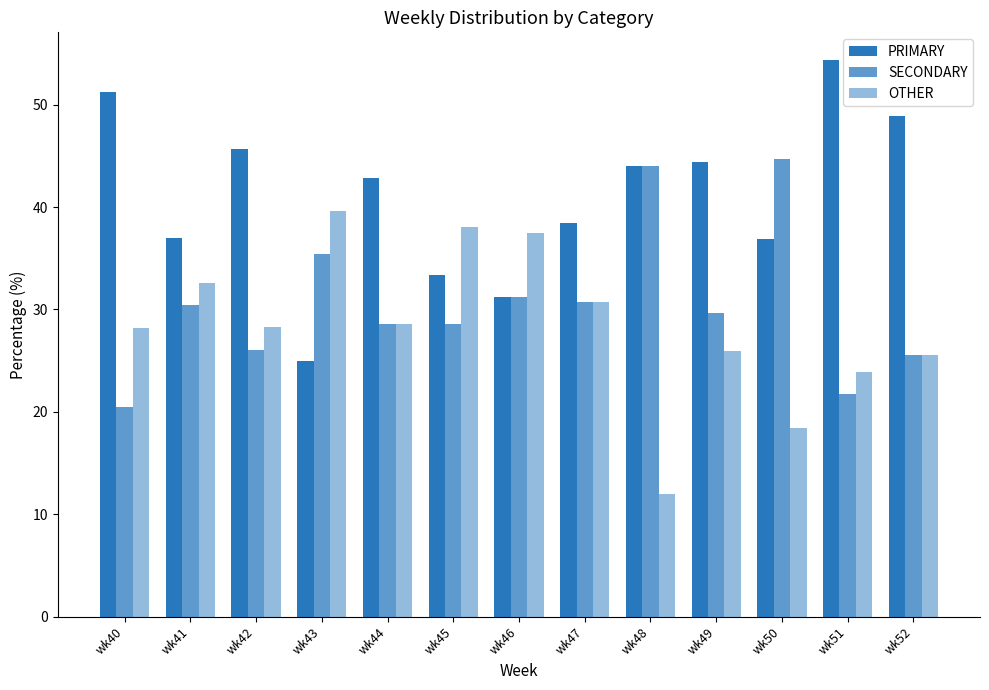

Does the chart contain any negative values?

No